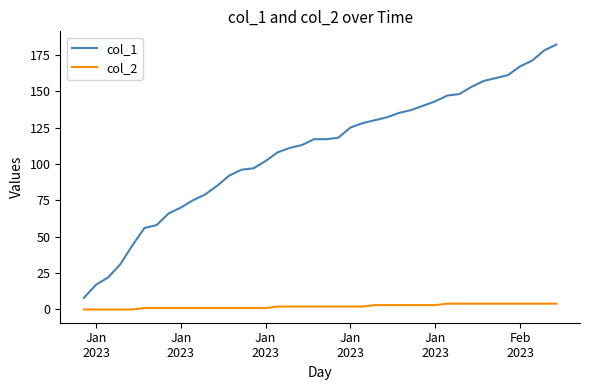

Which series has the widest spread of values?

col_1